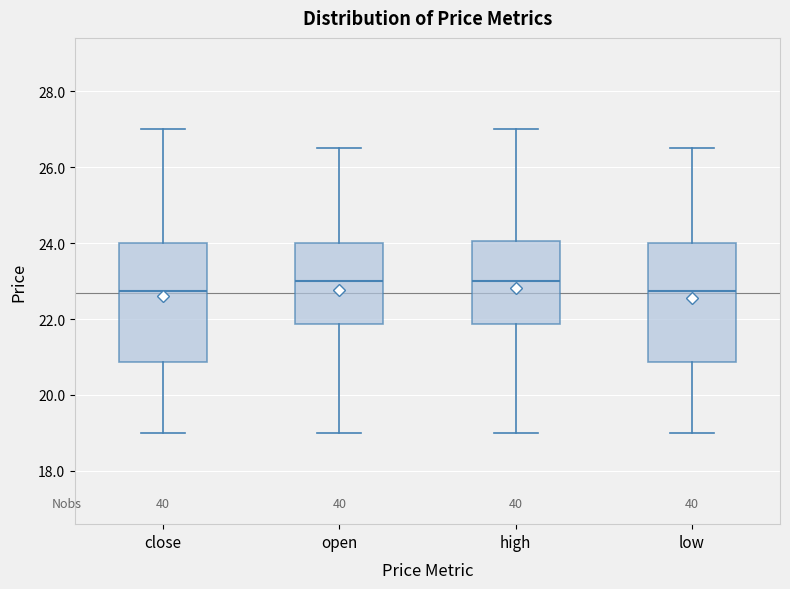

Reading left to right, read every box against the y-axis: the position of its median line, the range the box covers, and the ends of its whiskers. The values are not printed on the chart, so give them approximately, as read against the axis.

close: median 22.8, box 20.8 to 24.0, whiskers 19.0 to 27.0
open: median 23.0, box 21.8 to 24.0, whiskers 19.0 to 26.6
high: median 23.0, box 21.8 to 24.0, whiskers 19.0 to 27.0
low: median 22.8, box 20.8 to 24.0, whiskers 19.0 to 26.6